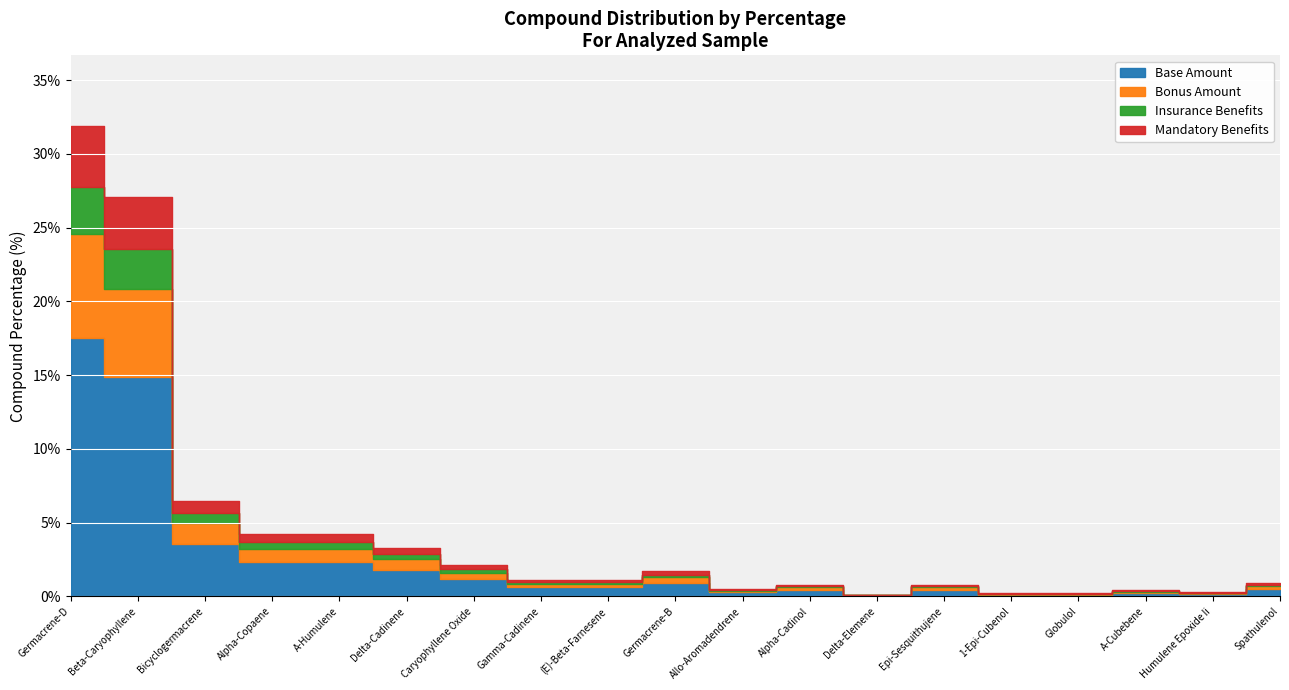

What is the average value of the Compound Percentage (%) series?

4.6